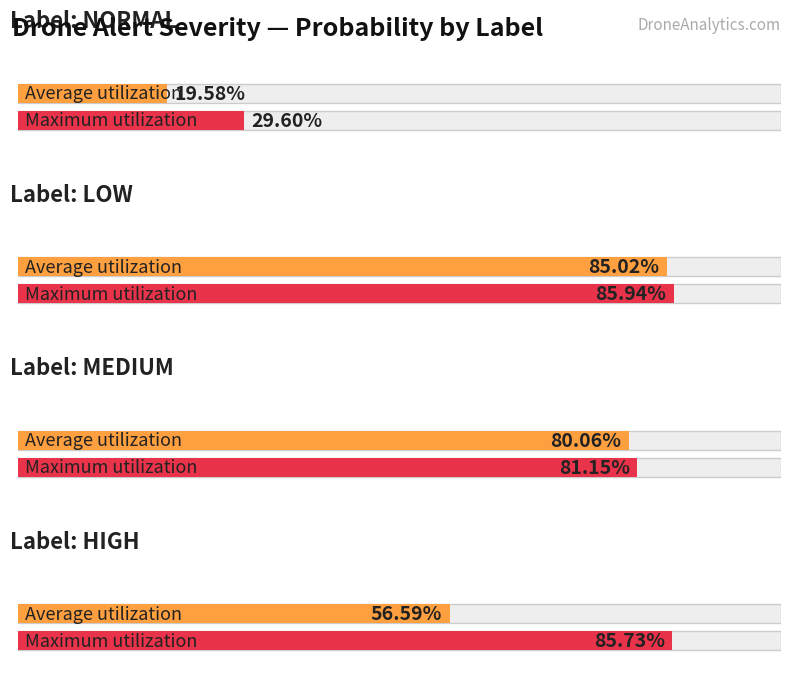

Is it true that max_sigmoid_prob equals 0.5 at medium?

False